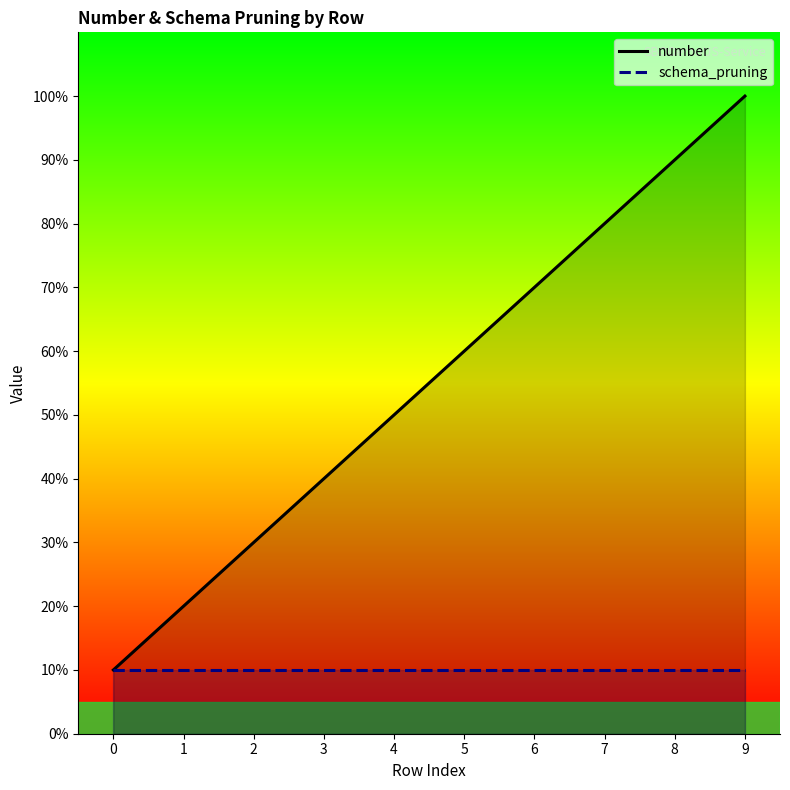

Is the value of schema_pruning at 6 greater than the value of number at 9?

No